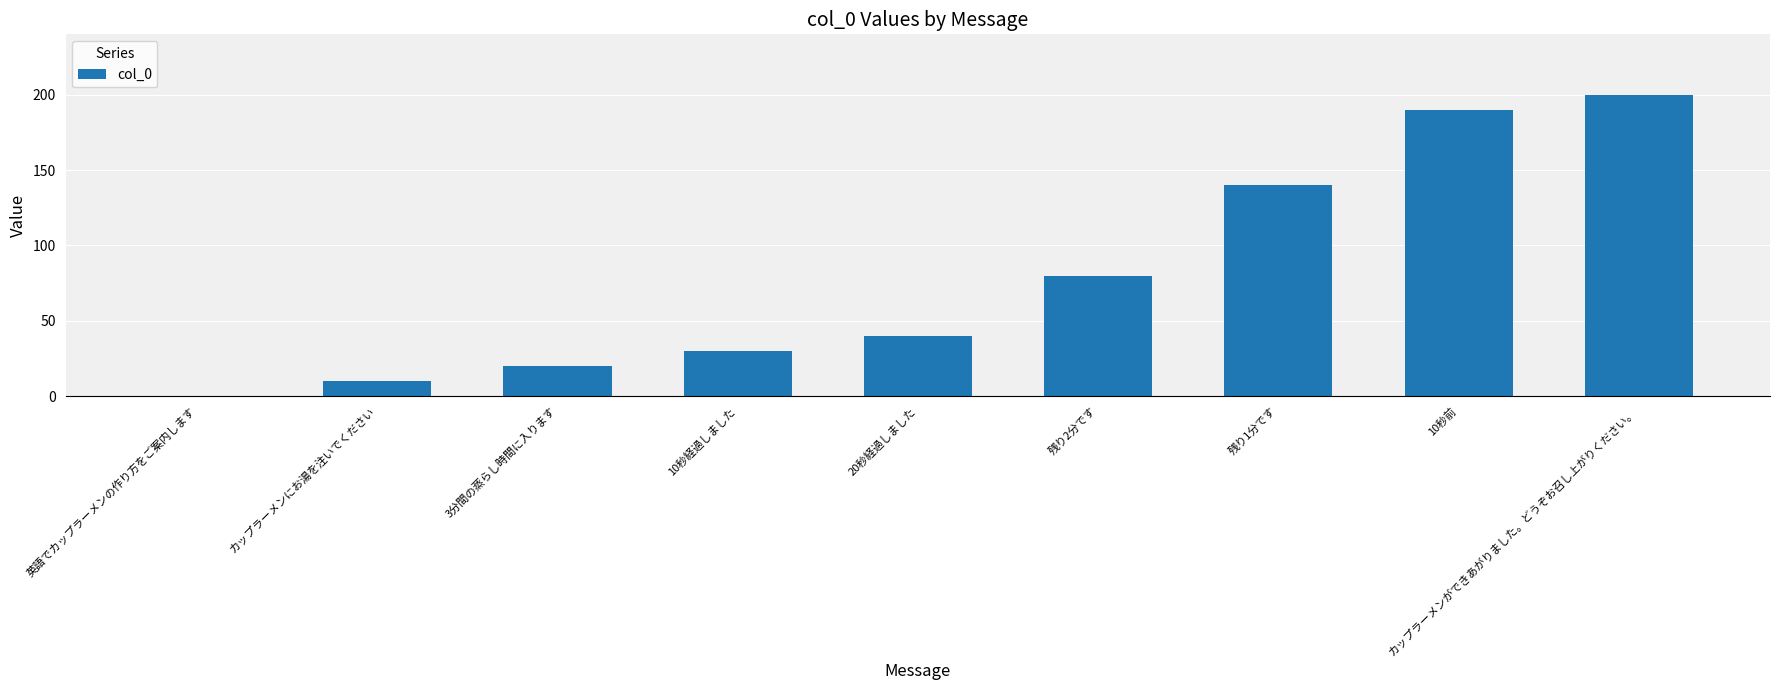

What is the sum of the values at 残り2分です and カップラーメンにお湯を注いでください?

90